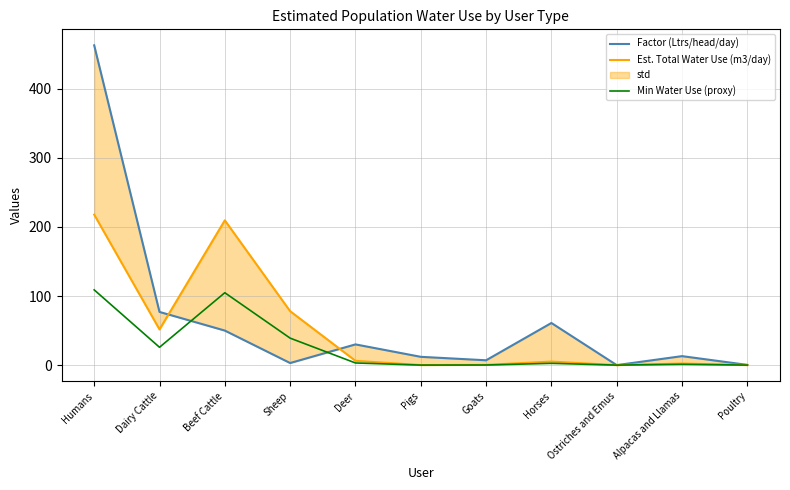

Which category has the highest value in the Factor (Ltrs/head/day) series?

Humans